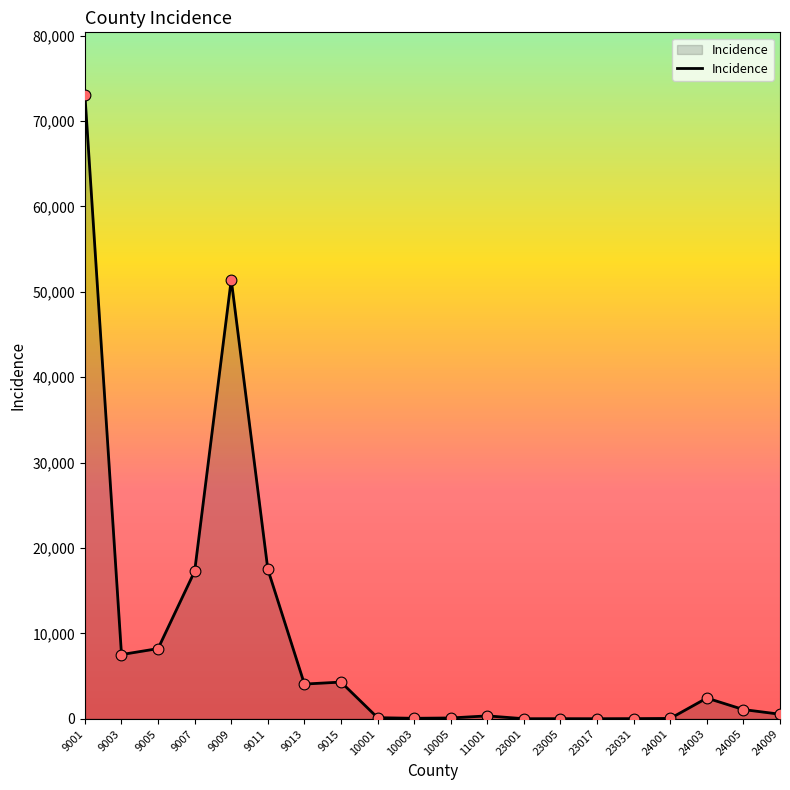

Approximately how many times larger is the value at 24005 compared to 9007?

0.1